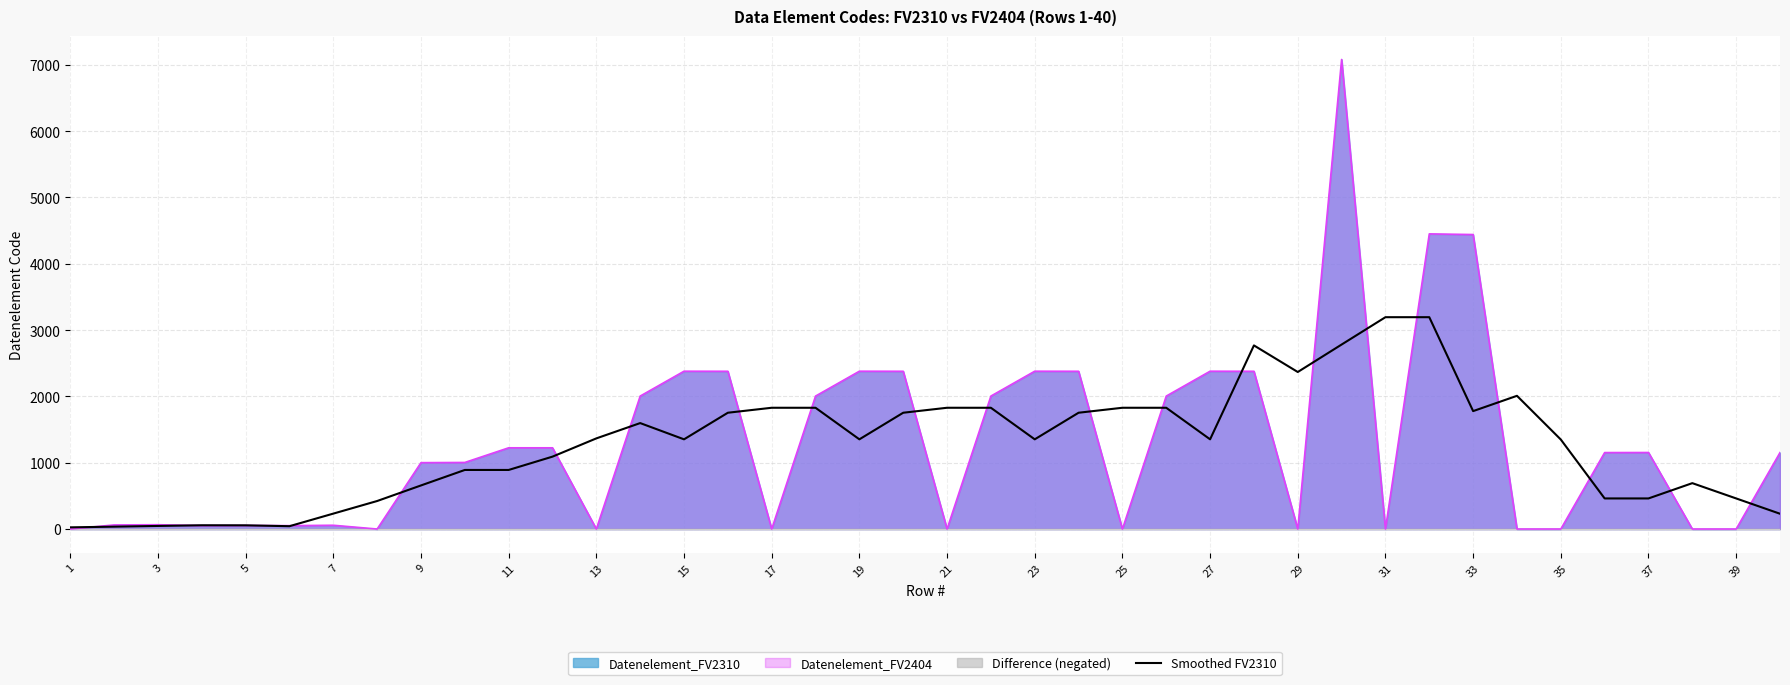

Is the value of Datenelement_FV2310 at 35 greater than the value of Smoothed FV2310 at 29?

No